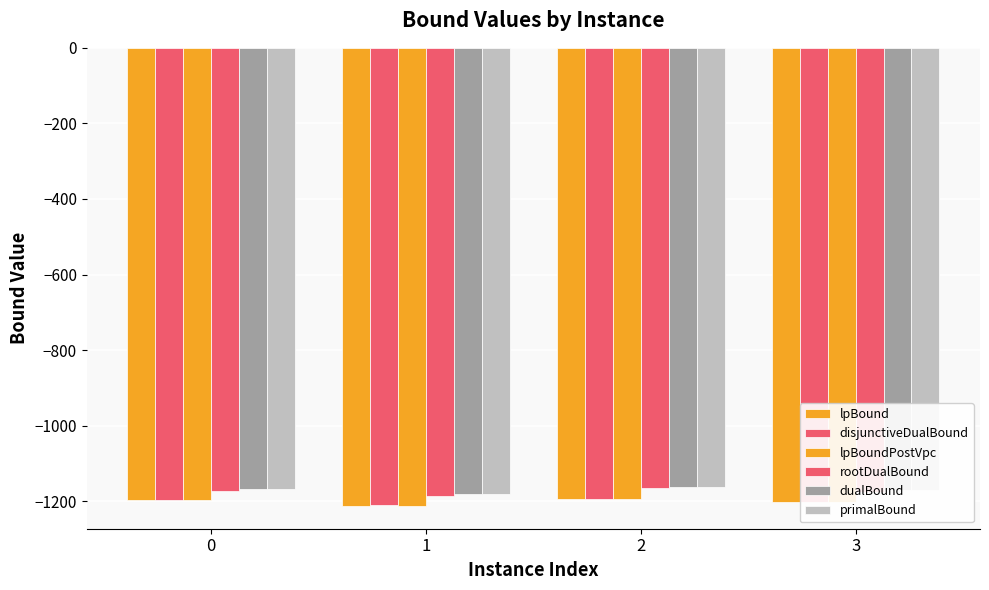

How many categories are shown in the chart?

4